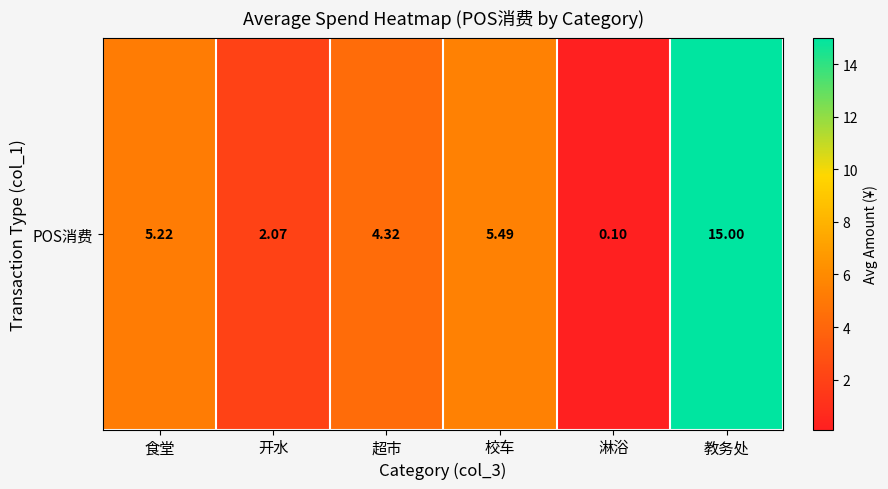

What is the change in value from 校车 to 淋浴?

-5.4